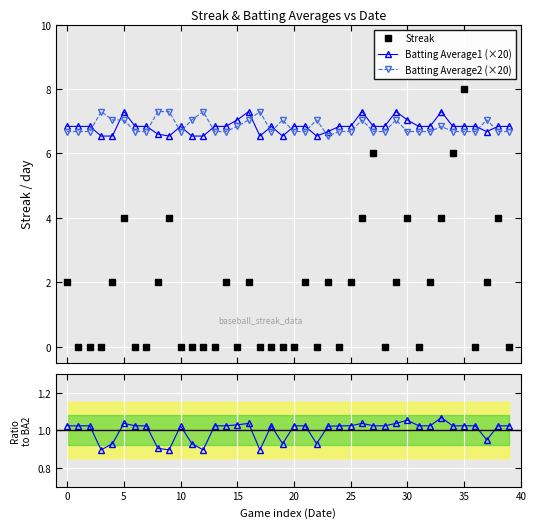

True or false: BA1 / BA2 and Batting Average1 (×20) intersect in this chart.

False